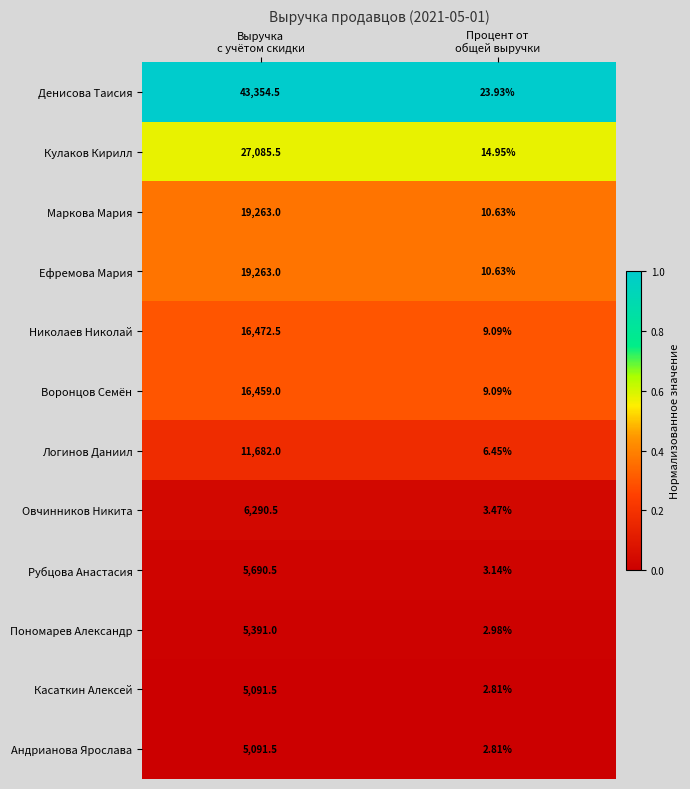

Which series has the widest spread of values?

Денисова Таисия